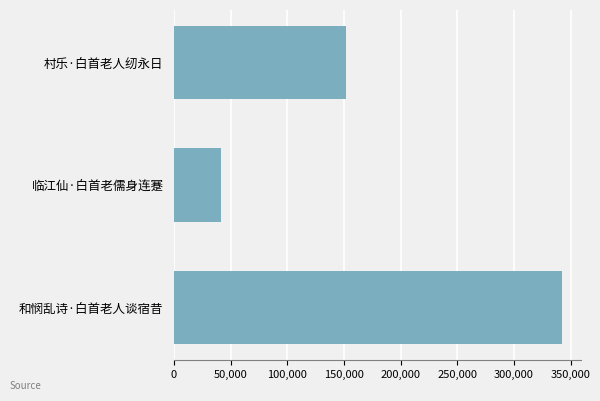

What is the sum of all values?

535831